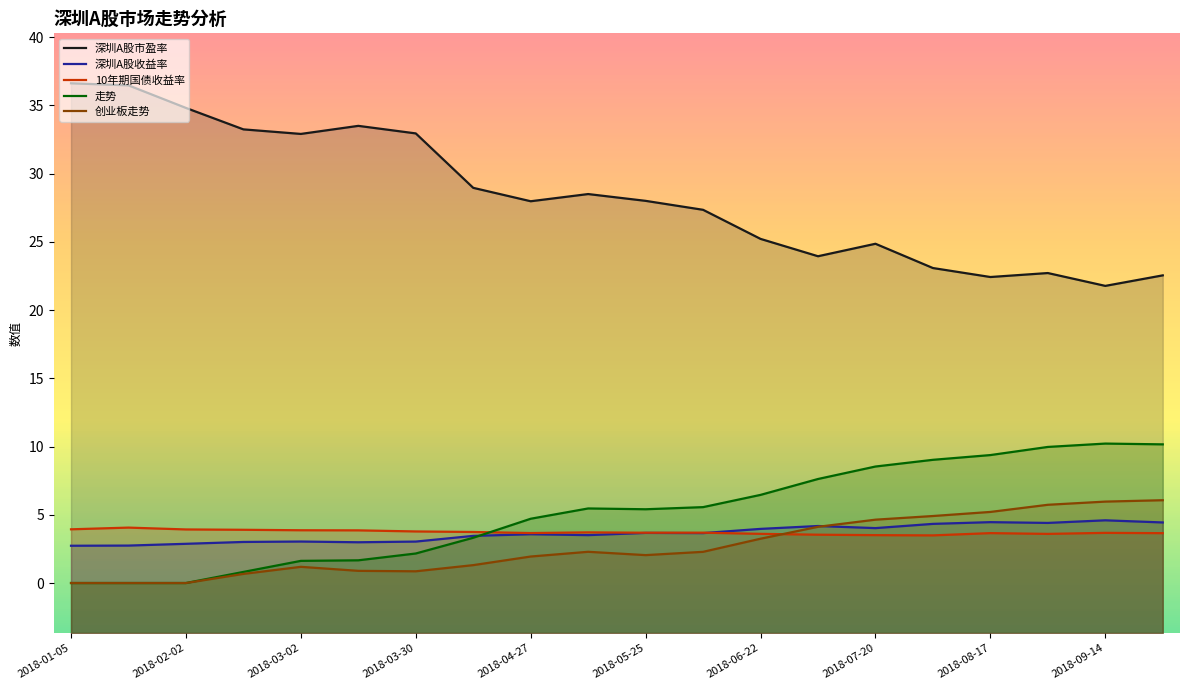

At which label does 走势 reach its minimum?

2018-01-05